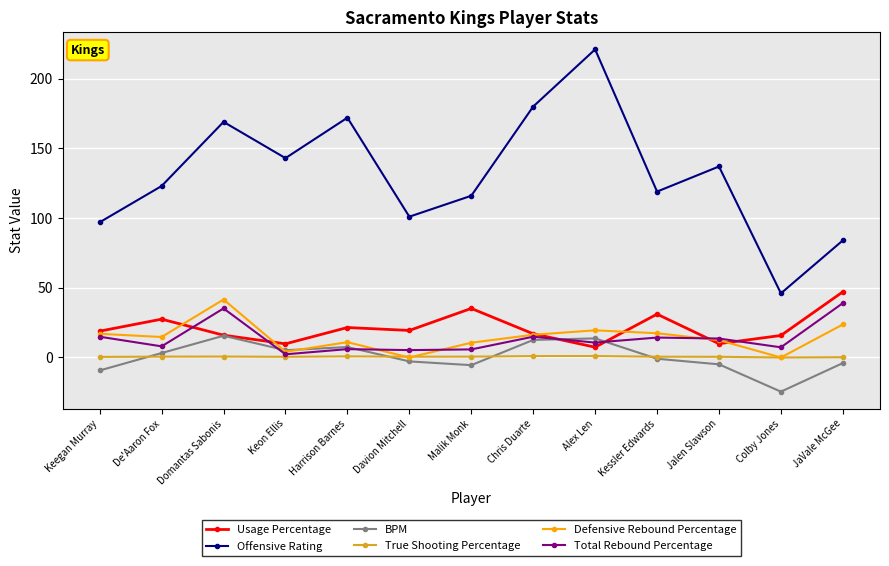

What is the minimum value shown in the chart?

-24.5